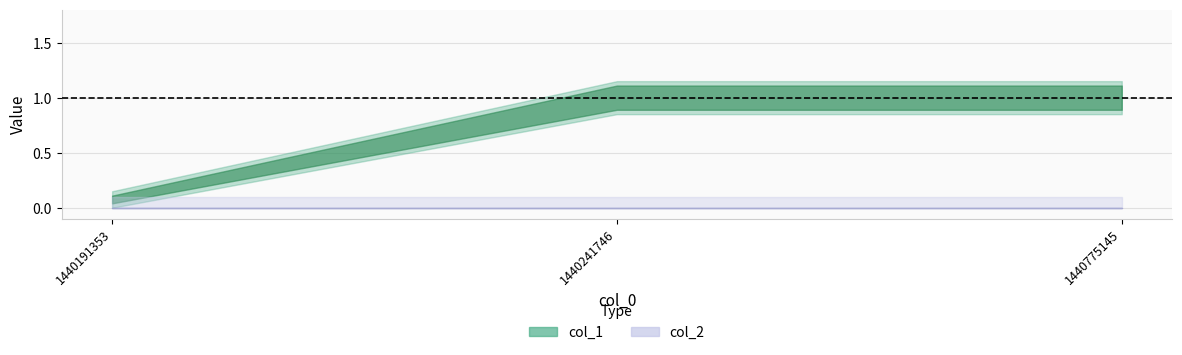

Rank the series by their average value, from lowest to highest.

col_2, col_1